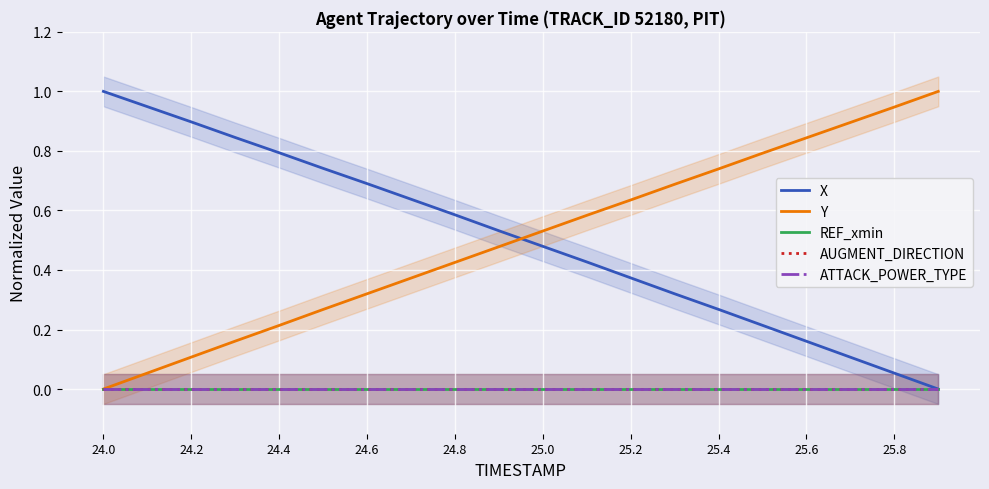

What is the total value across all series at 24.6?

1.0